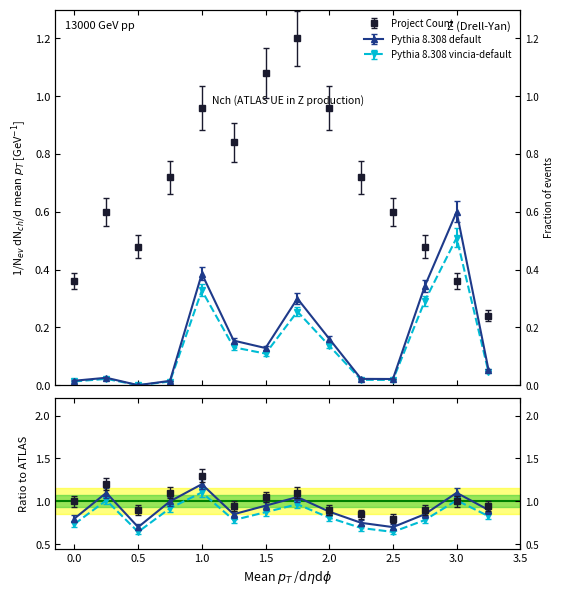

The value of Investment (MMU$) at 3.0 is 0.9. True or false?

False